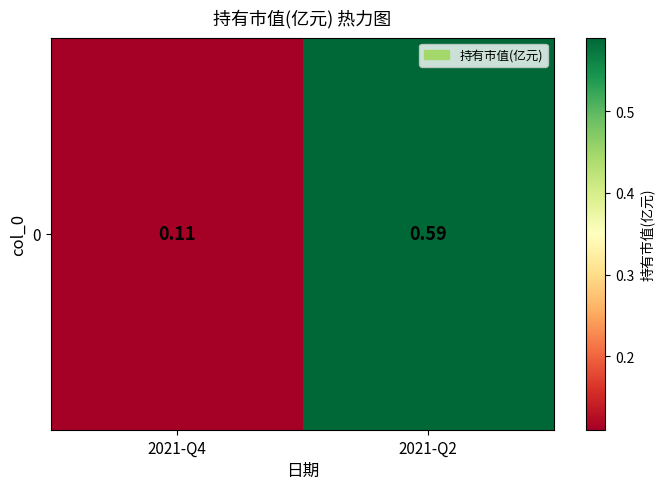

List the labels in order of value, largest first.

2021-Q2, 2021-Q4